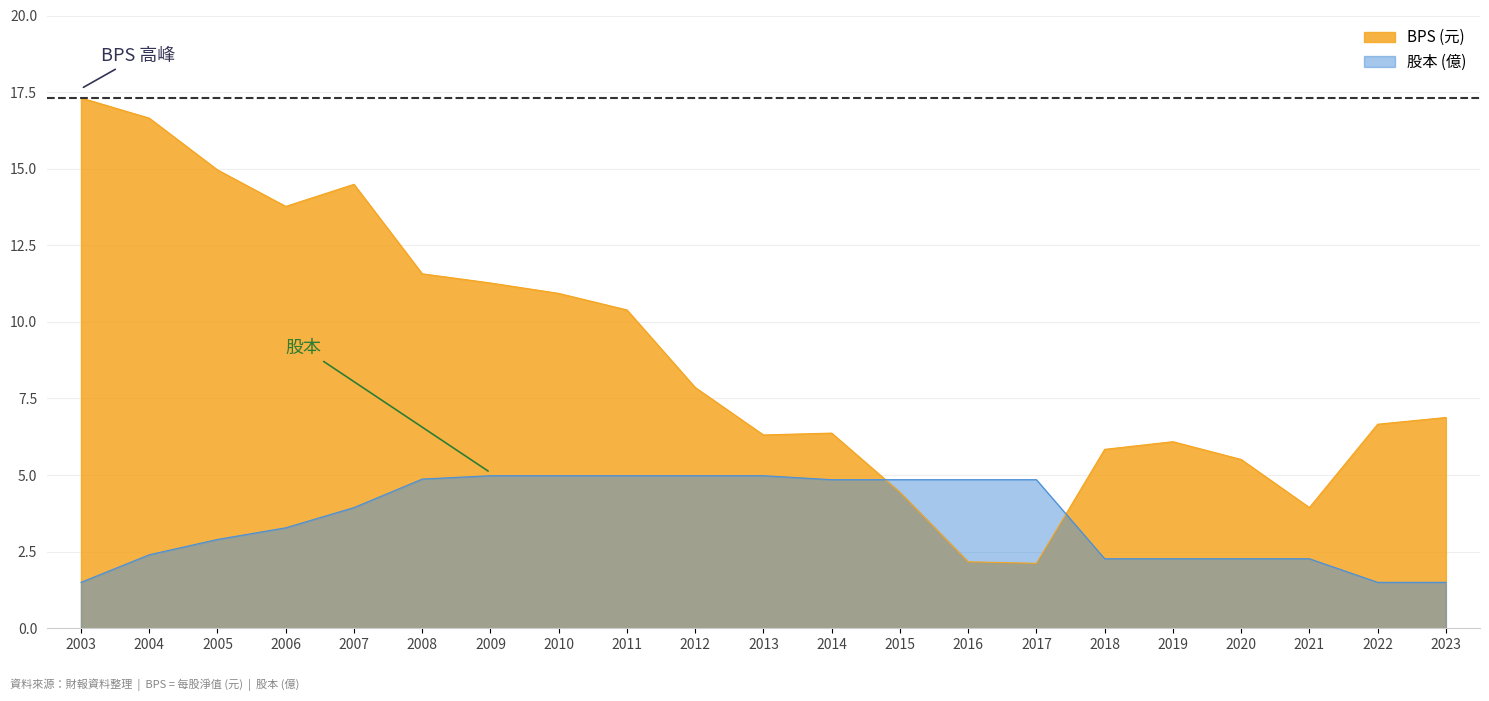

Which series ends up on top after the final intersection of BPS and 股本?

BPS